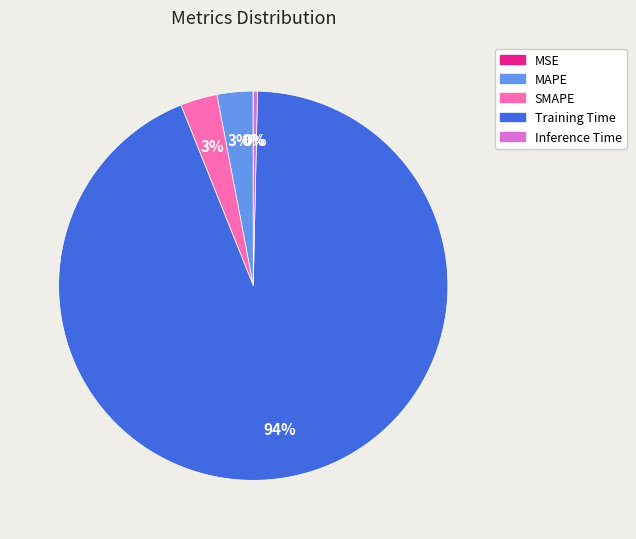

Is there a majority slice in this chart?

Yes